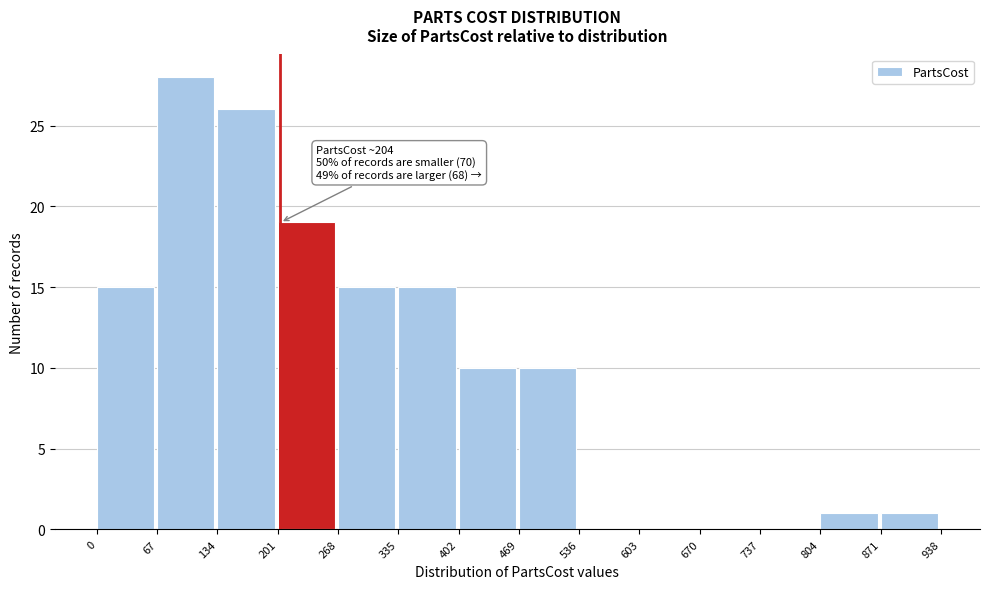

Which range on the x-axis has the tallest bar?

67 to 134